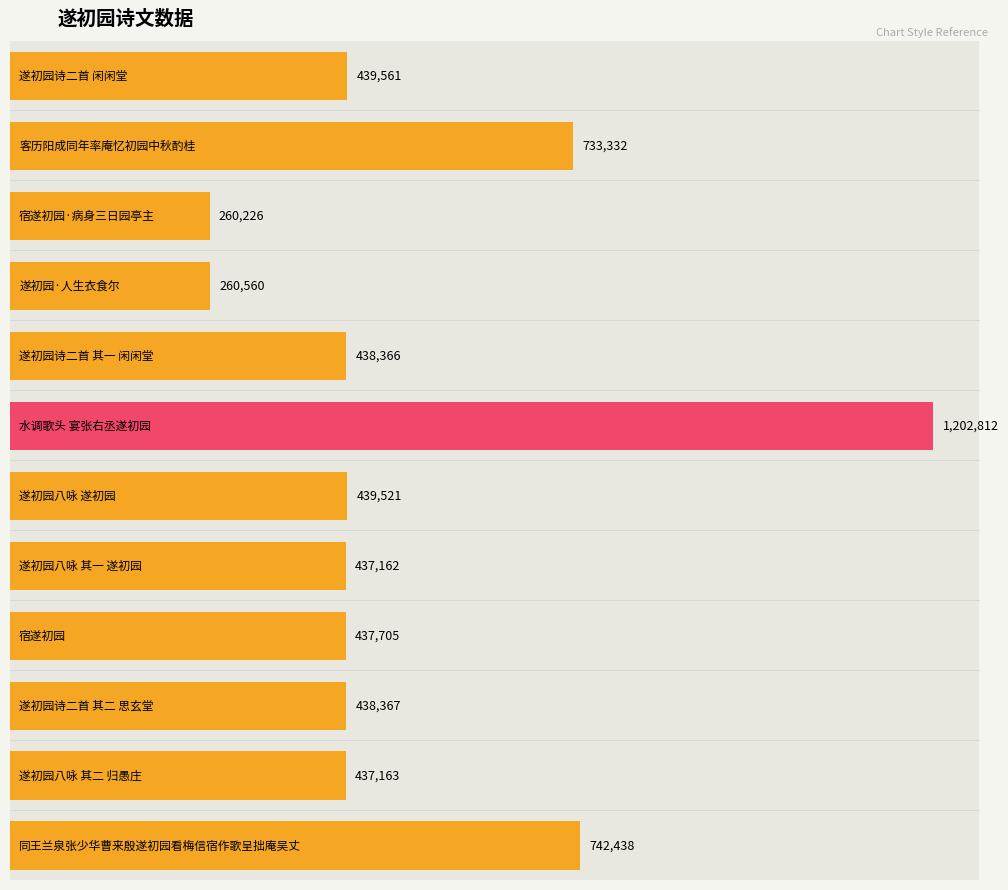

Reading right to left, extract all data points from this chart.

同王兰泉张少华曹来殷遂初园看梅信宿作歌呈拙庵吴丈=742438	遂初园八咏 其二 归愚庄=437163	遂初园诗二首 其二 思玄堂=438367	宿遂初园=437705	遂初园八咏 其一 遂初园=437162	遂初园八咏 遂初园=439521	水调歌头 宴张右丞遂初园=1202812	遂初园诗二首 其一 闲闲堂=438366	遂初园·人生衣食尔=260560	宿遂初园·病身三日园亭主=260226	客历阳成同年率庵忆初园中秋酌桂=733332	遂初园诗二首 闲闲堂=439561